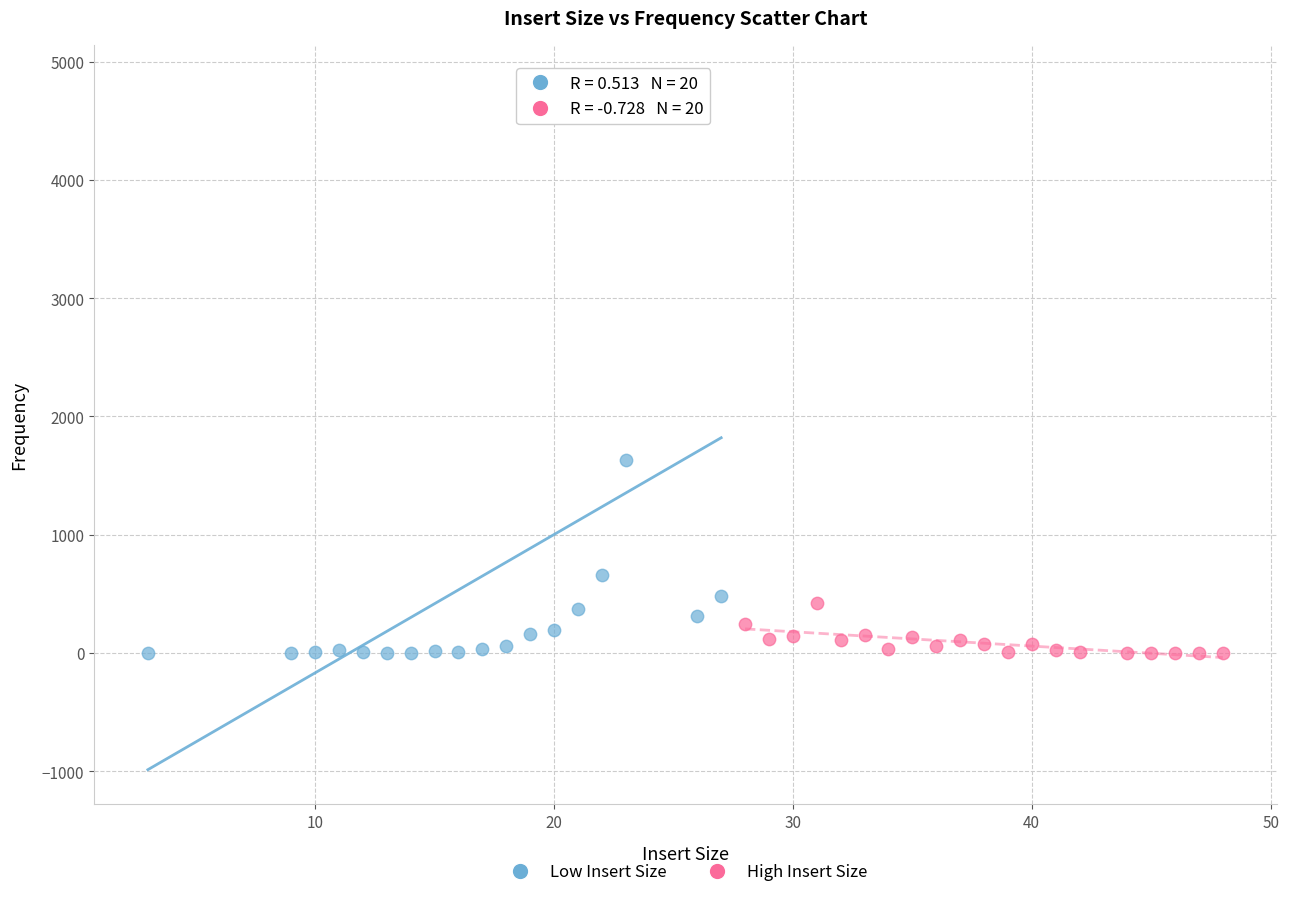

Which series has the widest spread of Y values?

Low Insert Size